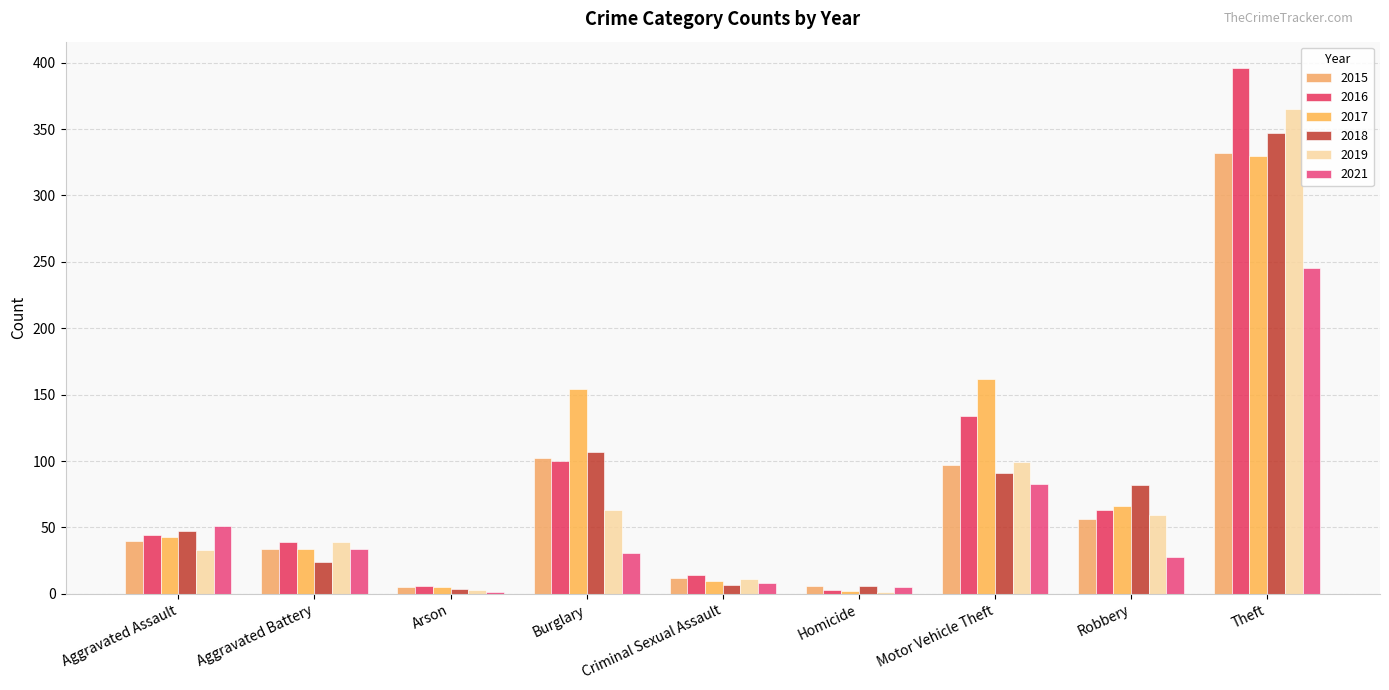

Reading right to left, transcribe all the data shown in this chart.

2015: Theft=332	Robbery=56	Motor Vehicle Theft=97	Homicide=6	Criminal Sexual Assault=12	Burglary=102	Arson=5	Aggravated Battery=34	Aggravated Assault=40
2016: Theft=396	Robbery=63	Motor Vehicle Theft=134	Homicide=3	Criminal Sexual Assault=14	Burglary=100	Arson=6	Aggravated Battery=39	Aggravated Assault=44
2017: Theft=330	Robbery=66	Motor Vehicle Theft=162	Homicide=2	Criminal Sexual Assault=10	Burglary=154	Arson=5	Aggravated Battery=34	Aggravated Assault=43
2018: Theft=347	Robbery=82	Motor Vehicle Theft=91	Homicide=6	Criminal Sexual Assault=7	Burglary=107	Arson=4	Aggravated Battery=24	Aggravated Assault=47
2019: Theft=365	Robbery=59	Motor Vehicle Theft=99	Homicide=1	Criminal Sexual Assault=11	Burglary=63	Arson=3	Aggravated Battery=39	Aggravated Assault=33
2021: Theft=245	Robbery=28	Motor Vehicle Theft=83	Homicide=5	Criminal Sexual Assault=8	Burglary=31	Arson=1	Aggravated Battery=34	Aggravated Assault=51